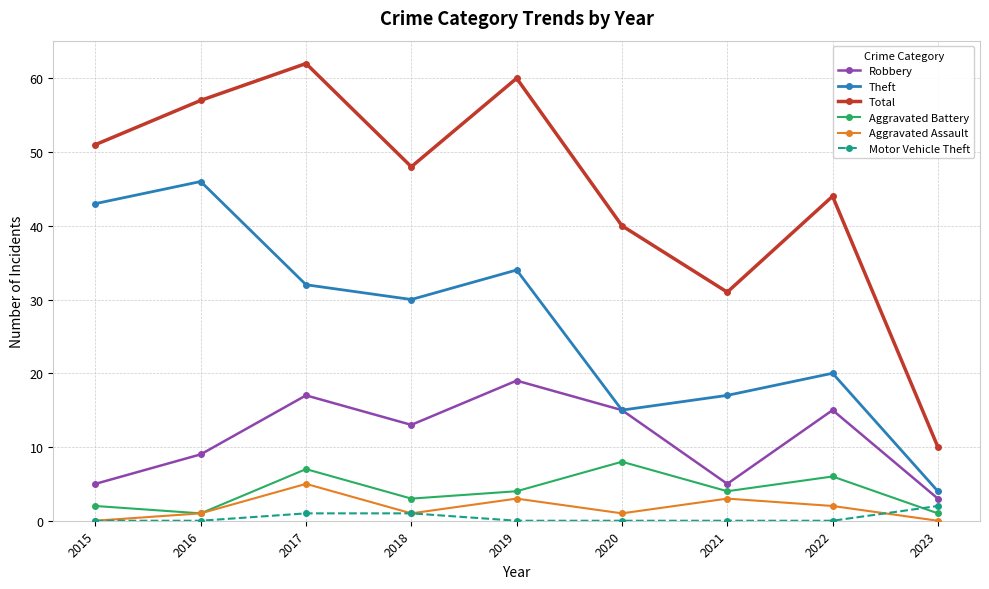

What is the greatest value displayed?

62